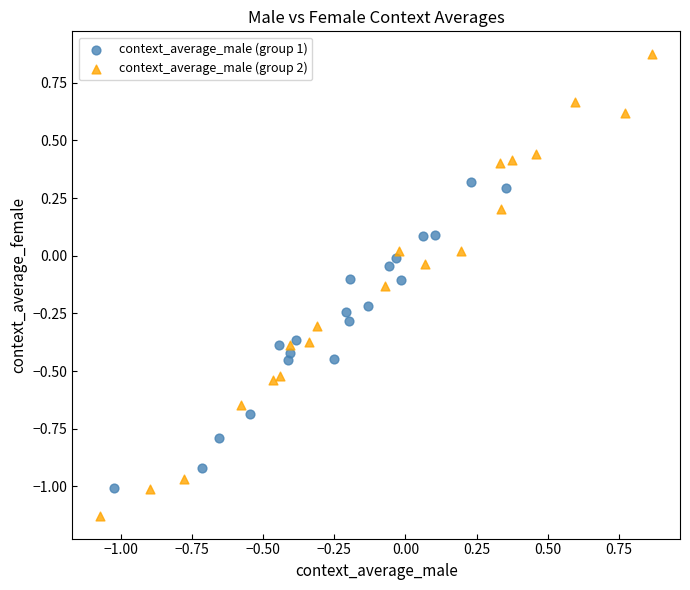

Which series reaches the maximum Y coordinate?

context_average_male (group 2)